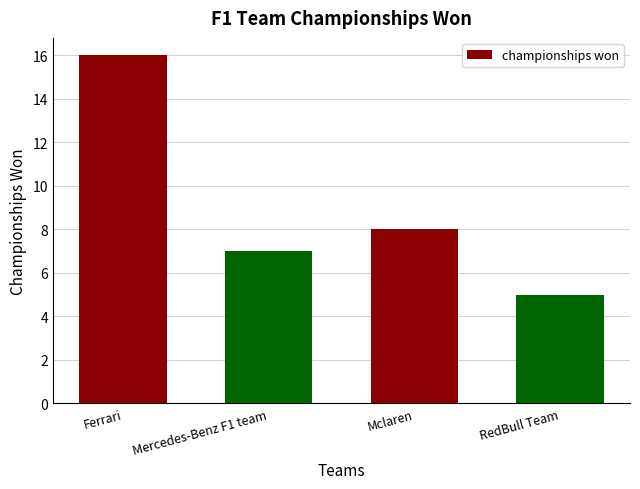

What is the label of the 4th bar from the left?

RedBull Team